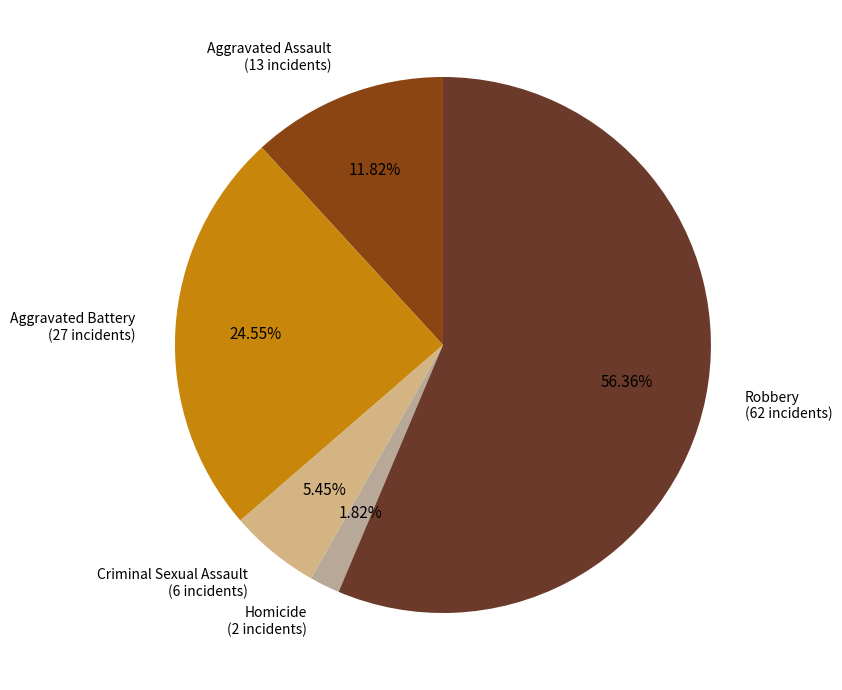

To the nearest percent, what percentage of the pie is Homicide?

2%